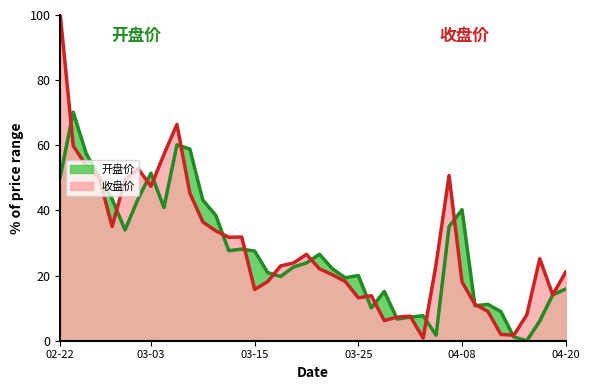

What is the difference between the second highest and second lowest values in the 收盘价 series?

64.7